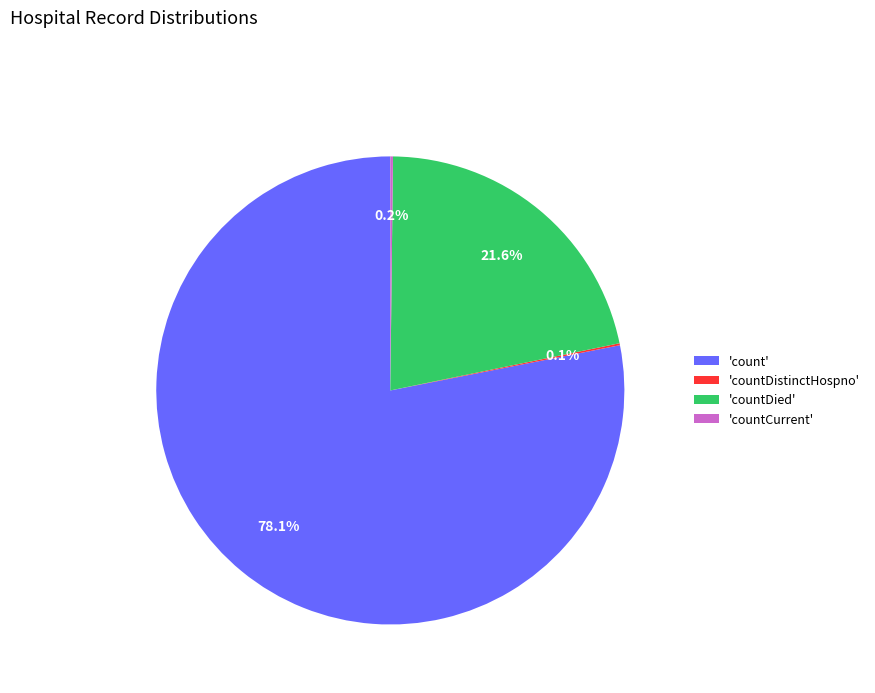

Which category accounts for the majority?

'count'